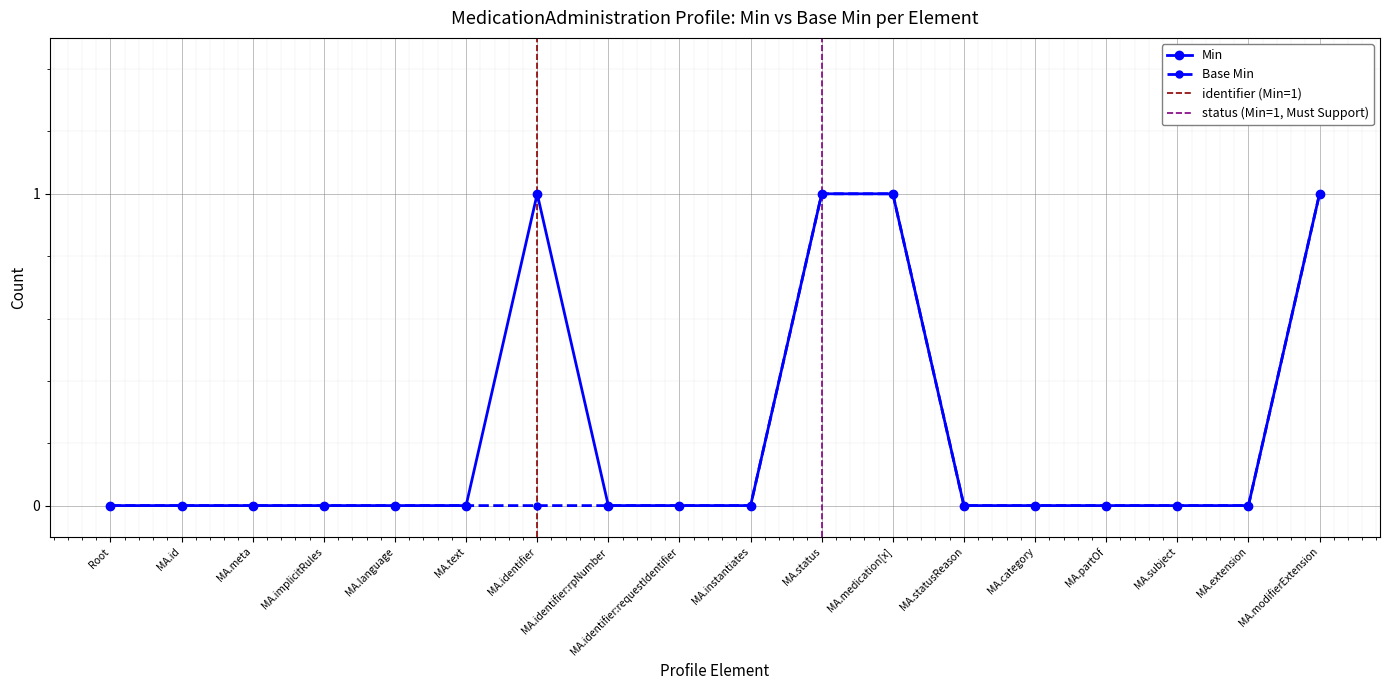

List the series in order of their peak value, lowest first.

Min, Base Min